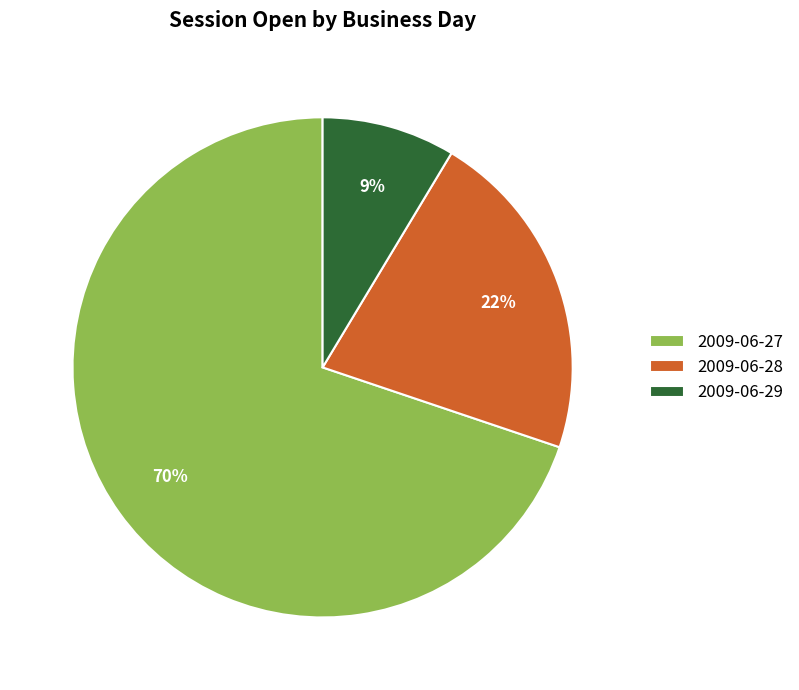

Do 2009-06-27 and 2009-06-29 together represent more than half of the pie?

Yes